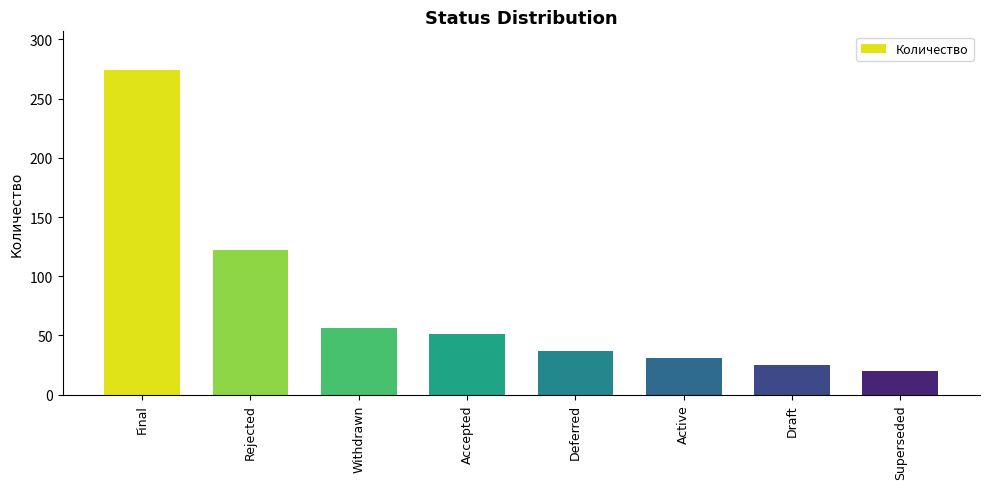

What is the label of the 2nd bar from the left?

Rejected